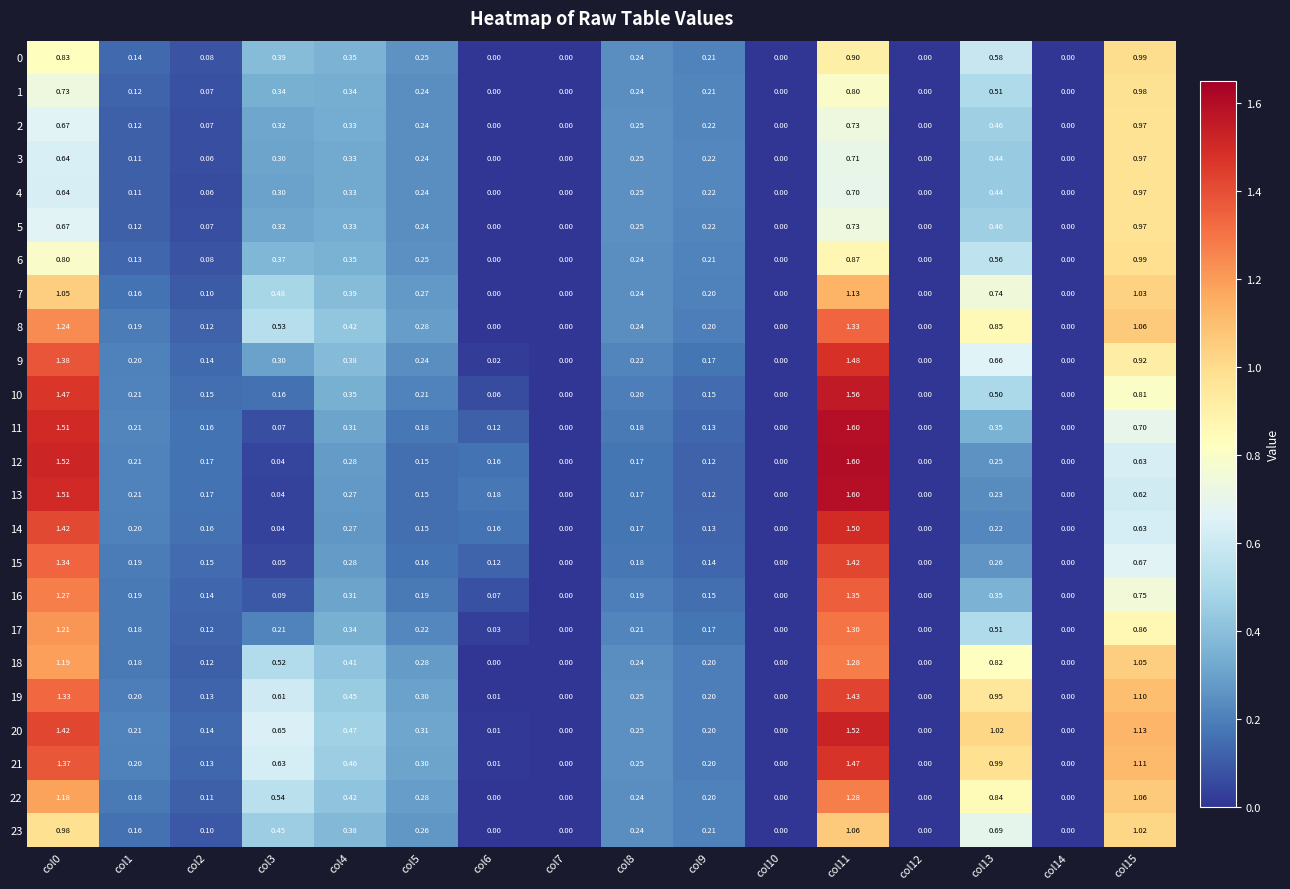

Is the value of 17 at col4 greater than the value of 19 at col0?

No